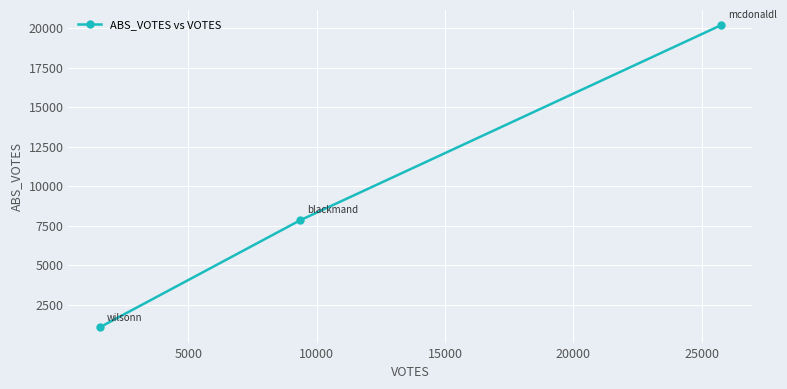

What is the maximum value shown in the chart?

20213